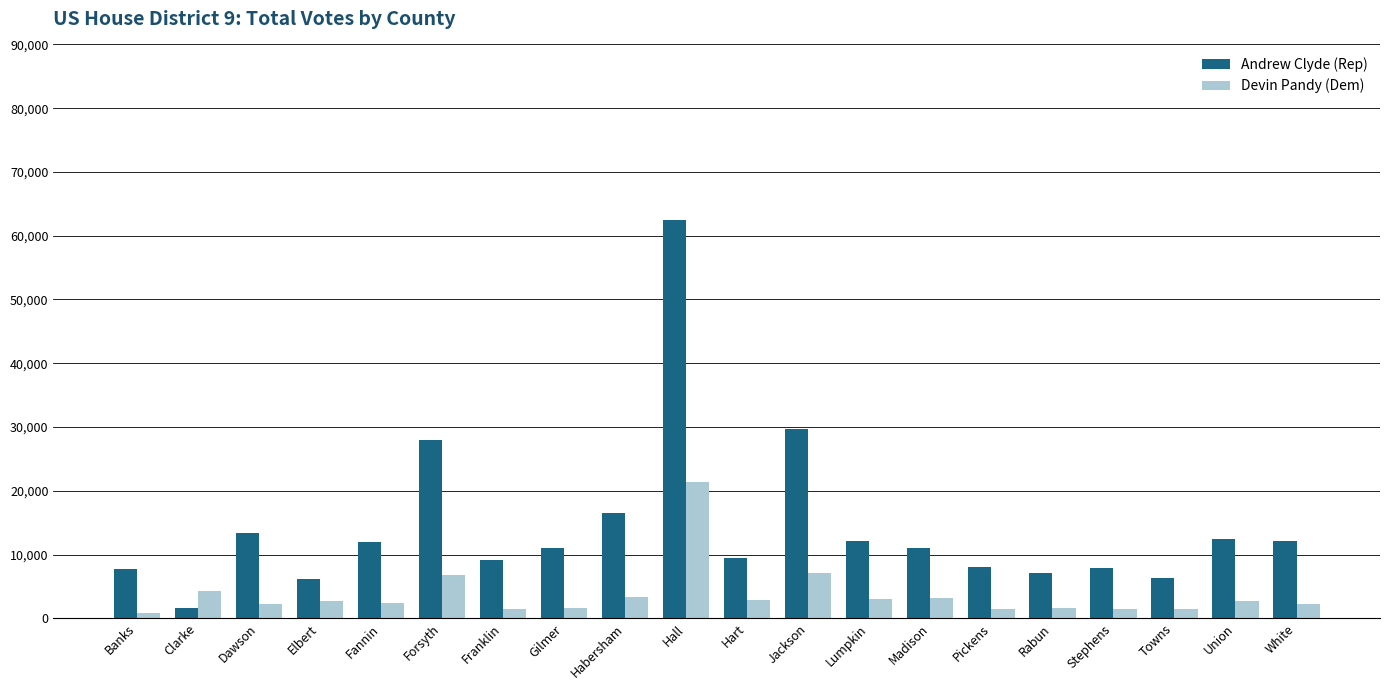

True or false: Devin Pandy (Dem) has a value of 1553 at Gilmer.

True